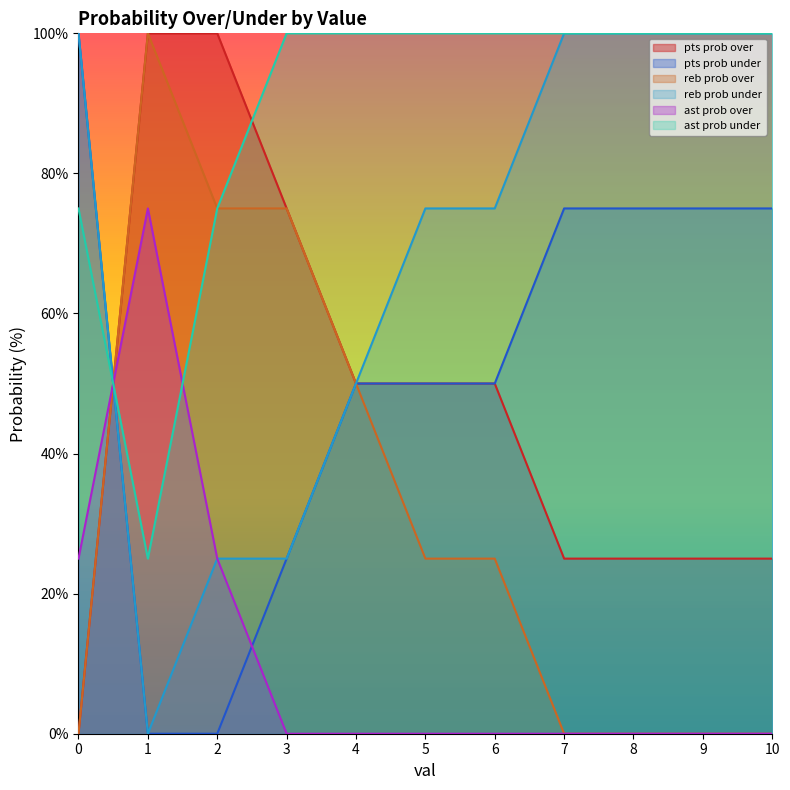

Is it true that pts prob over equals 137 at 1?

False